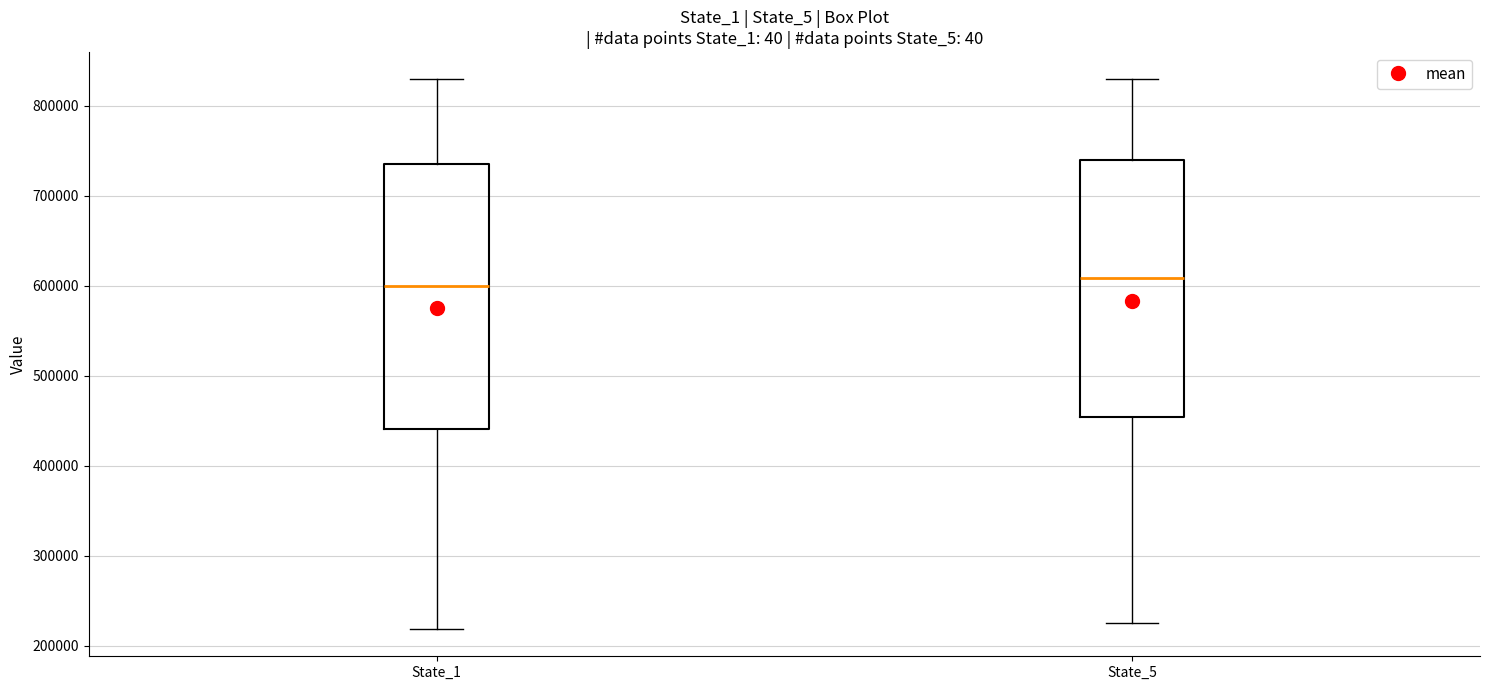

Reading left to right, read every box against the y-axis: the position of its median line, the range the box covers, and the ends of its whiskers. The values are not printed on the chart, so give them approximately, as read against the axis.

State_1: median 600000, box 440000 to 730000, whiskers 220000 to 830000
State_5: median 610000, box 450000 to 740000, whiskers 230000 to 830000